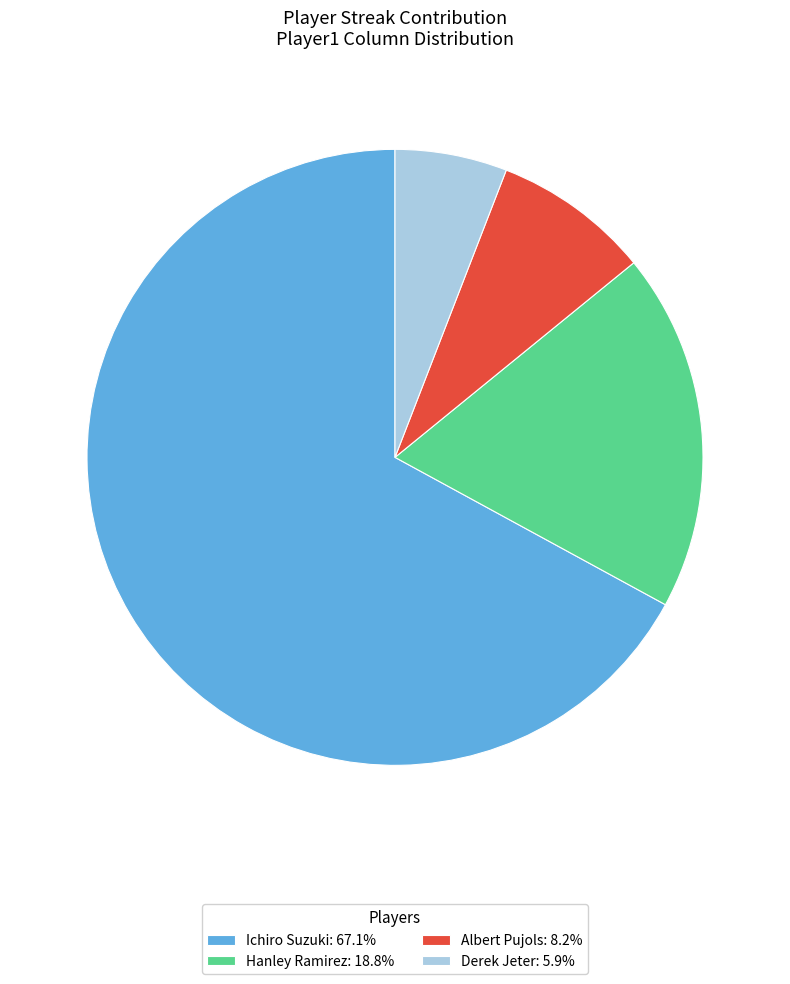

The Derek Jeter slice represents 6% of the pie. True or false?

True